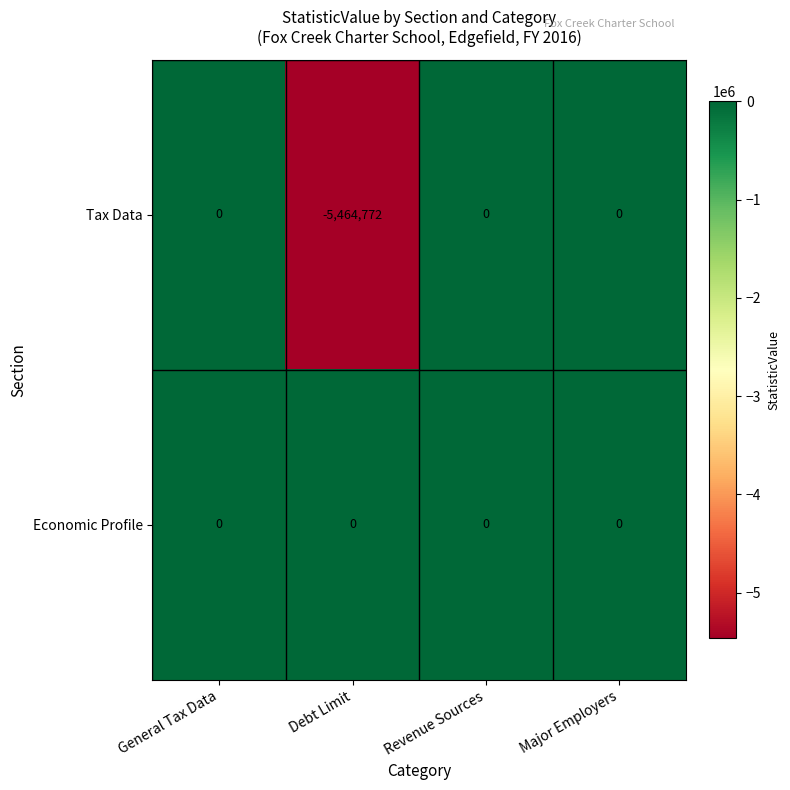

True or false: Tax Data has a value of 0 at Major Employers.

True